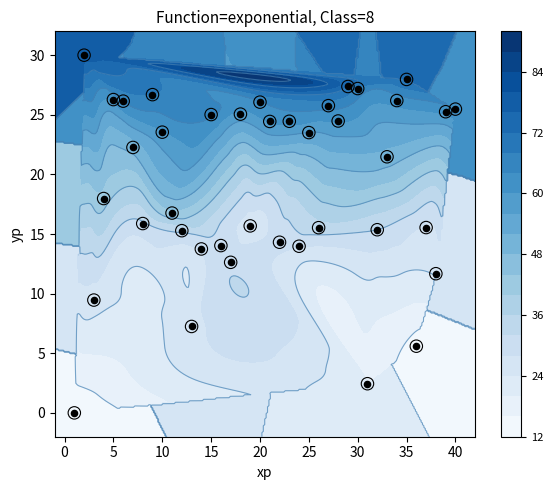

True or false: the data shows 1.4 at 30.

False